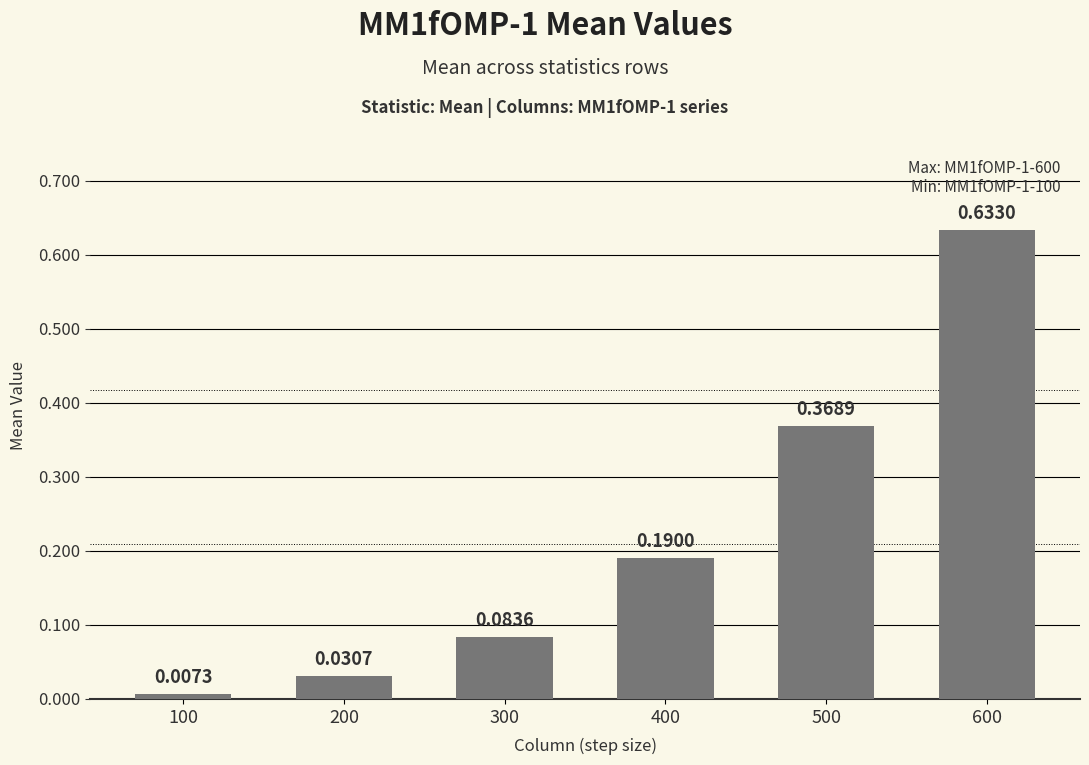

List the labels in order of value, largest first.

600, 500, 400, 300, 200, 100